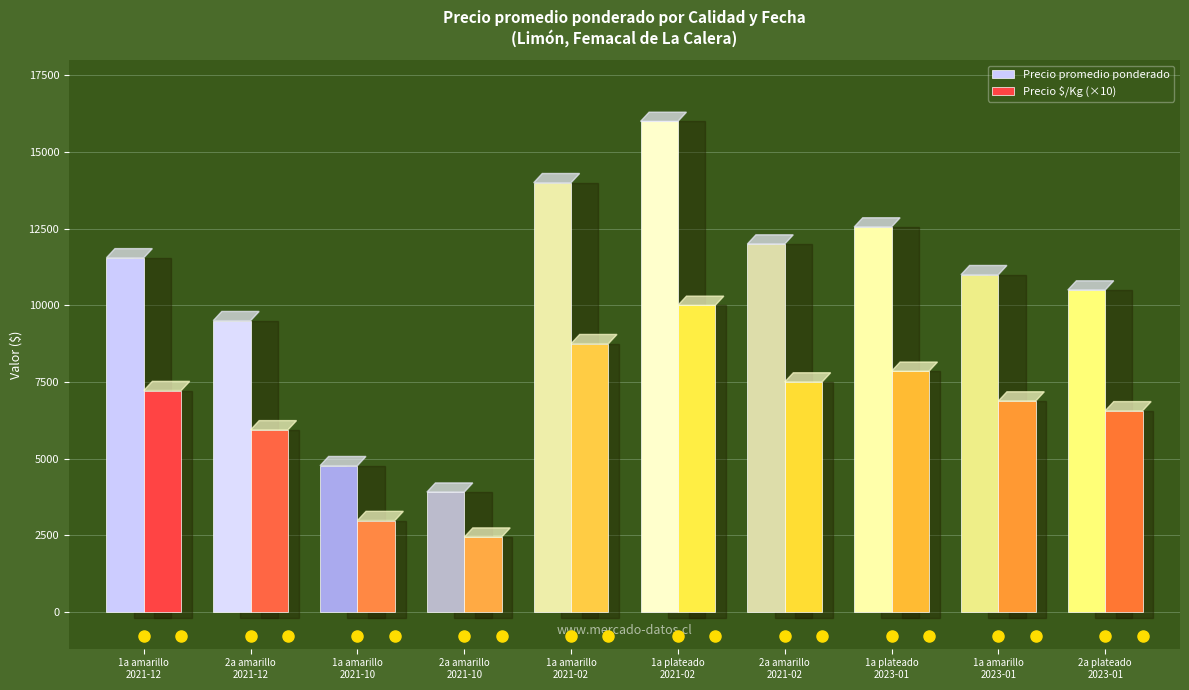

At which label does Precio promedio ponderado reach its minimum?

2a amarillo
2021-10